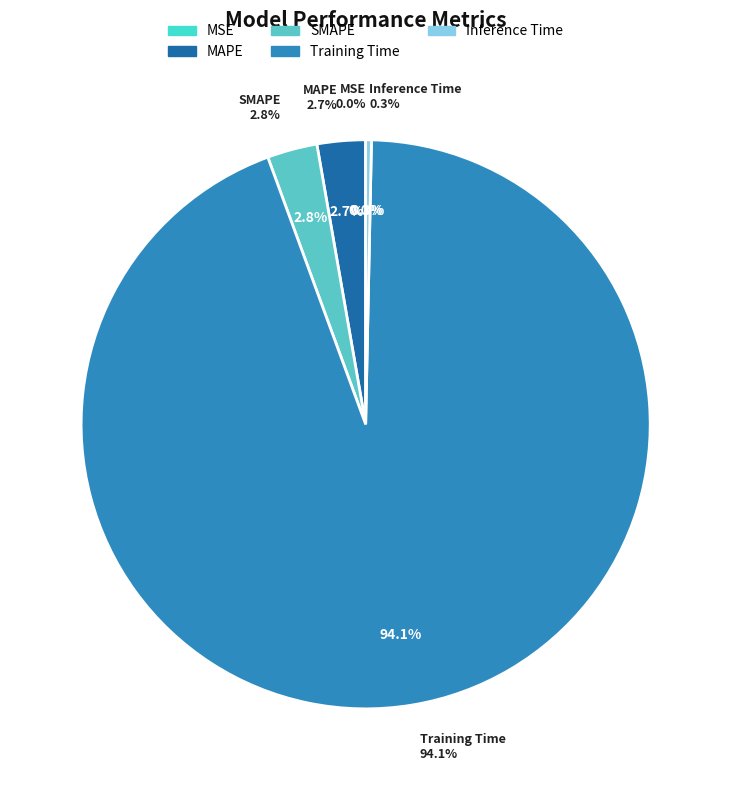

True or false: MAPE accounts for 1% of the total.

False